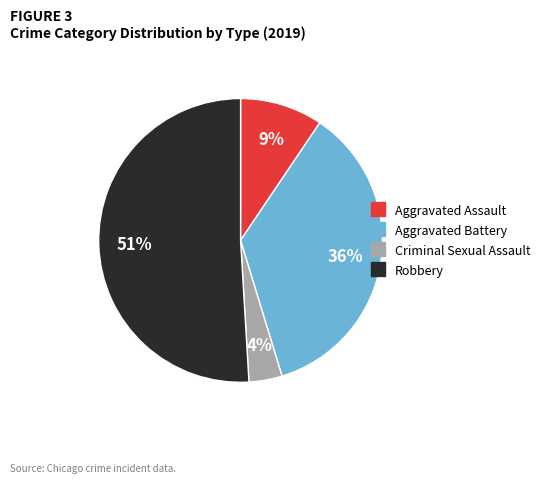

To the nearest percent, what is the difference between the largest and smallest slice percentages?

47%